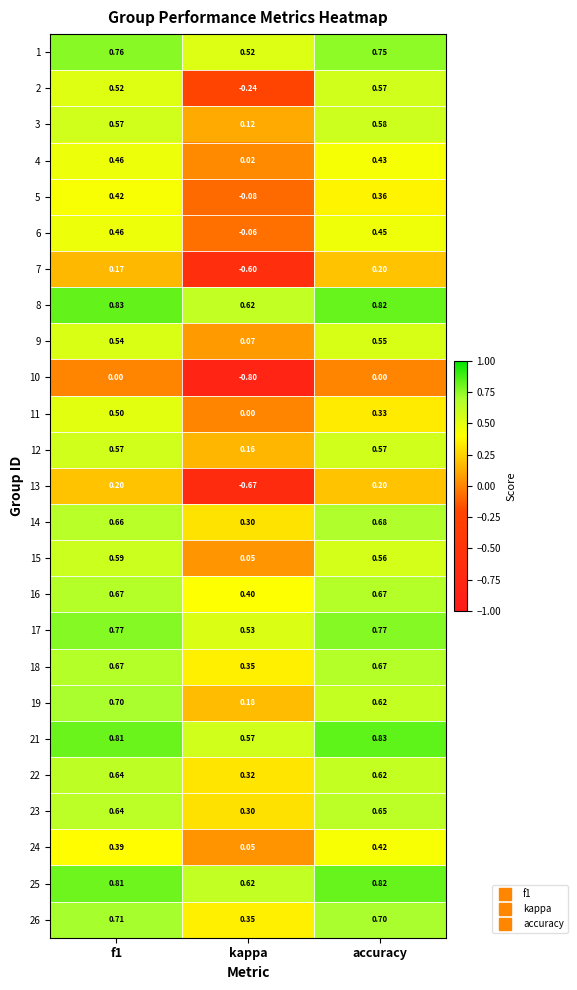

Is the value of 14 at f1 greater than the value of 13 at kappa?

Yes